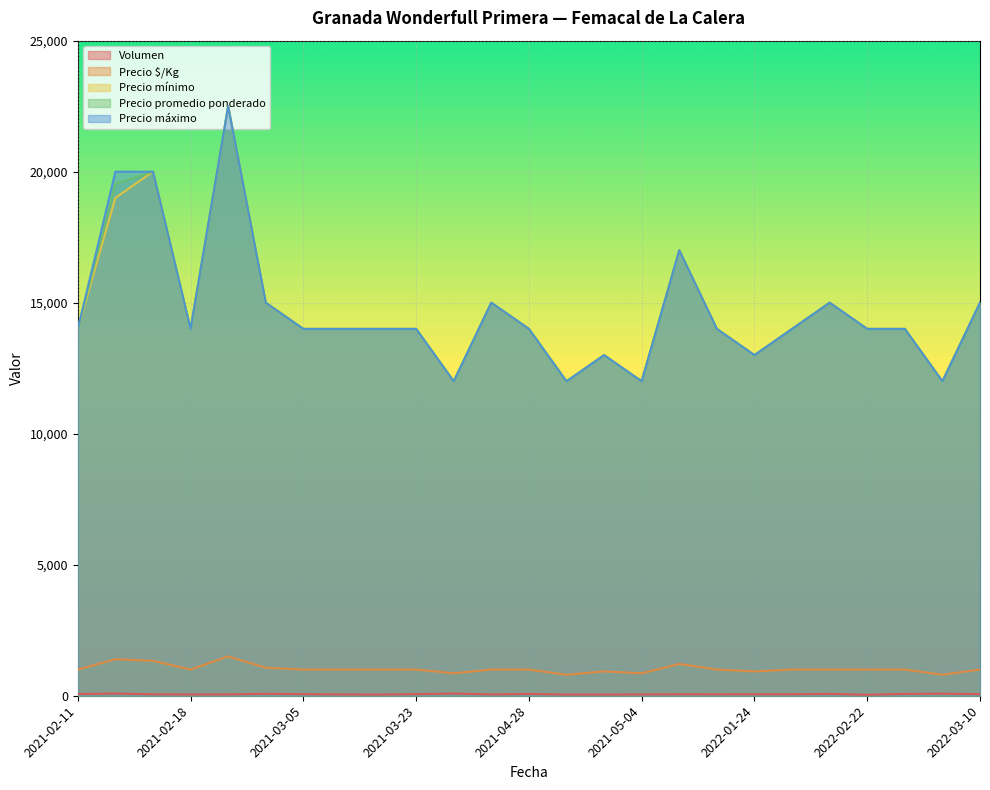

What is the difference between the Precio mínimo values at 2021-05-04 and 2021-03-16?

2000